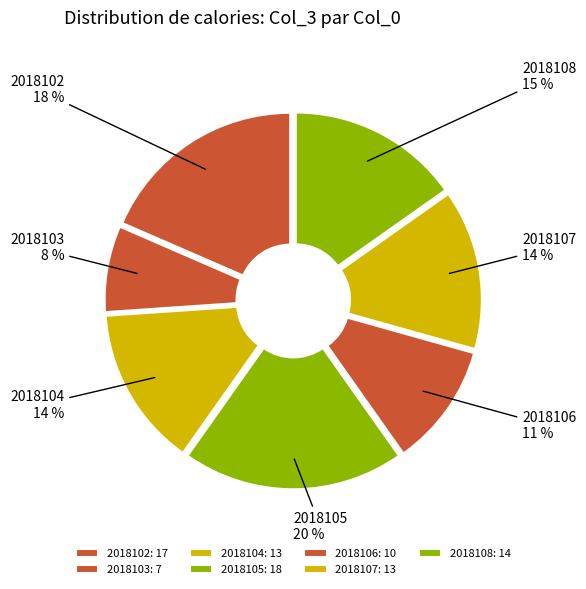

True or false: 2018106 accounts for 20% of the total.

False